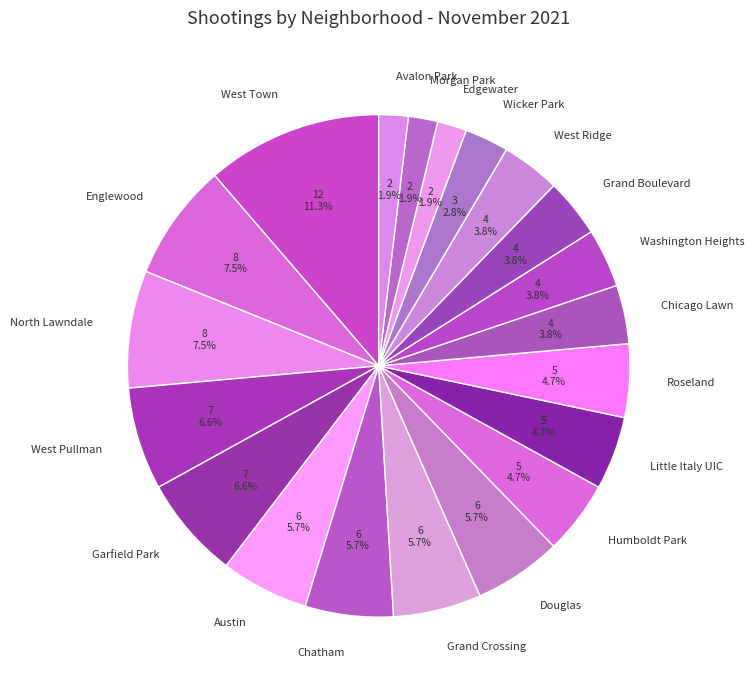

Which category has the biggest portion of the pie?

West Town